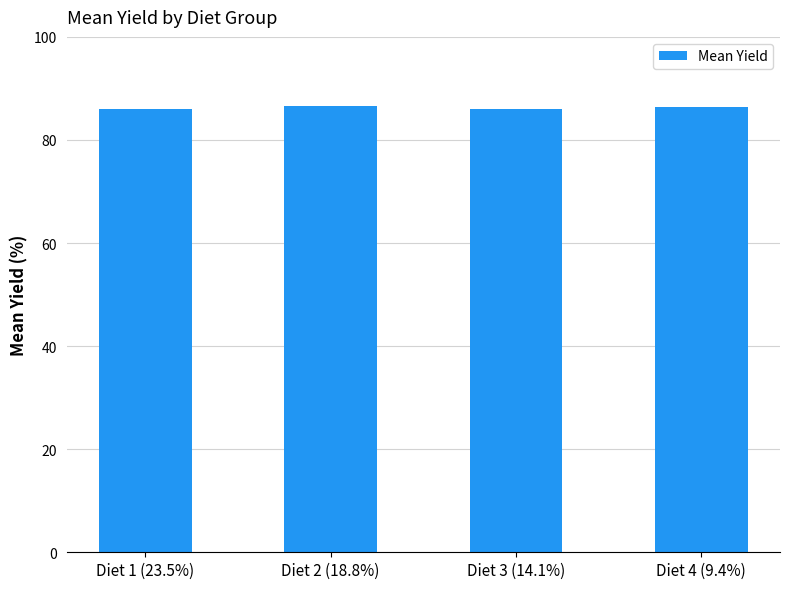

What is the smallest value displayed?

85.9